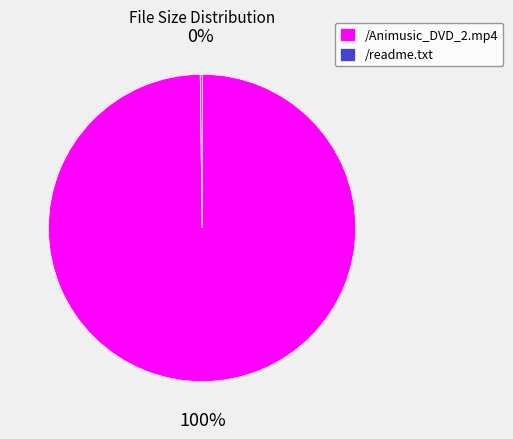

Which category accounts for the majority?

/Animusic_DVD_2.mp4